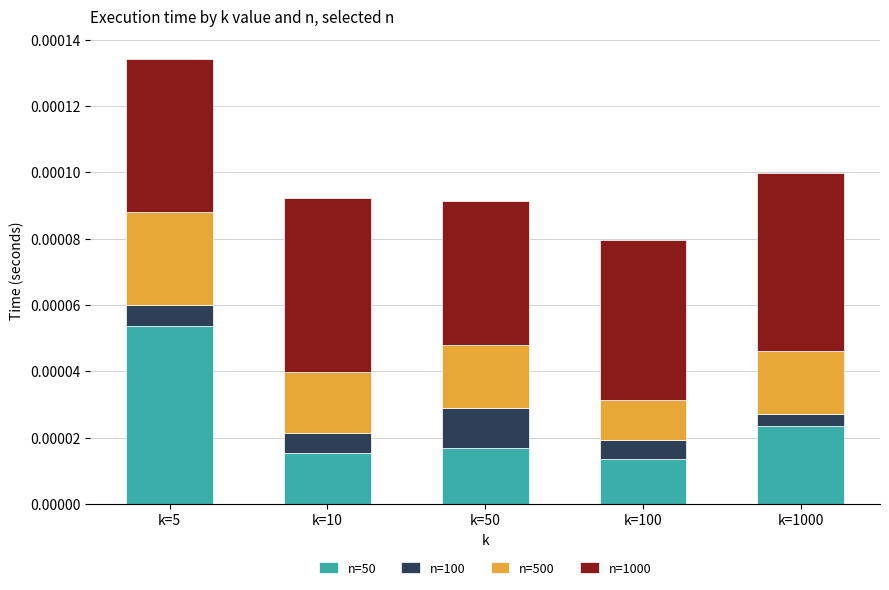

Which category has the highest value in the n=50 series?

k=5